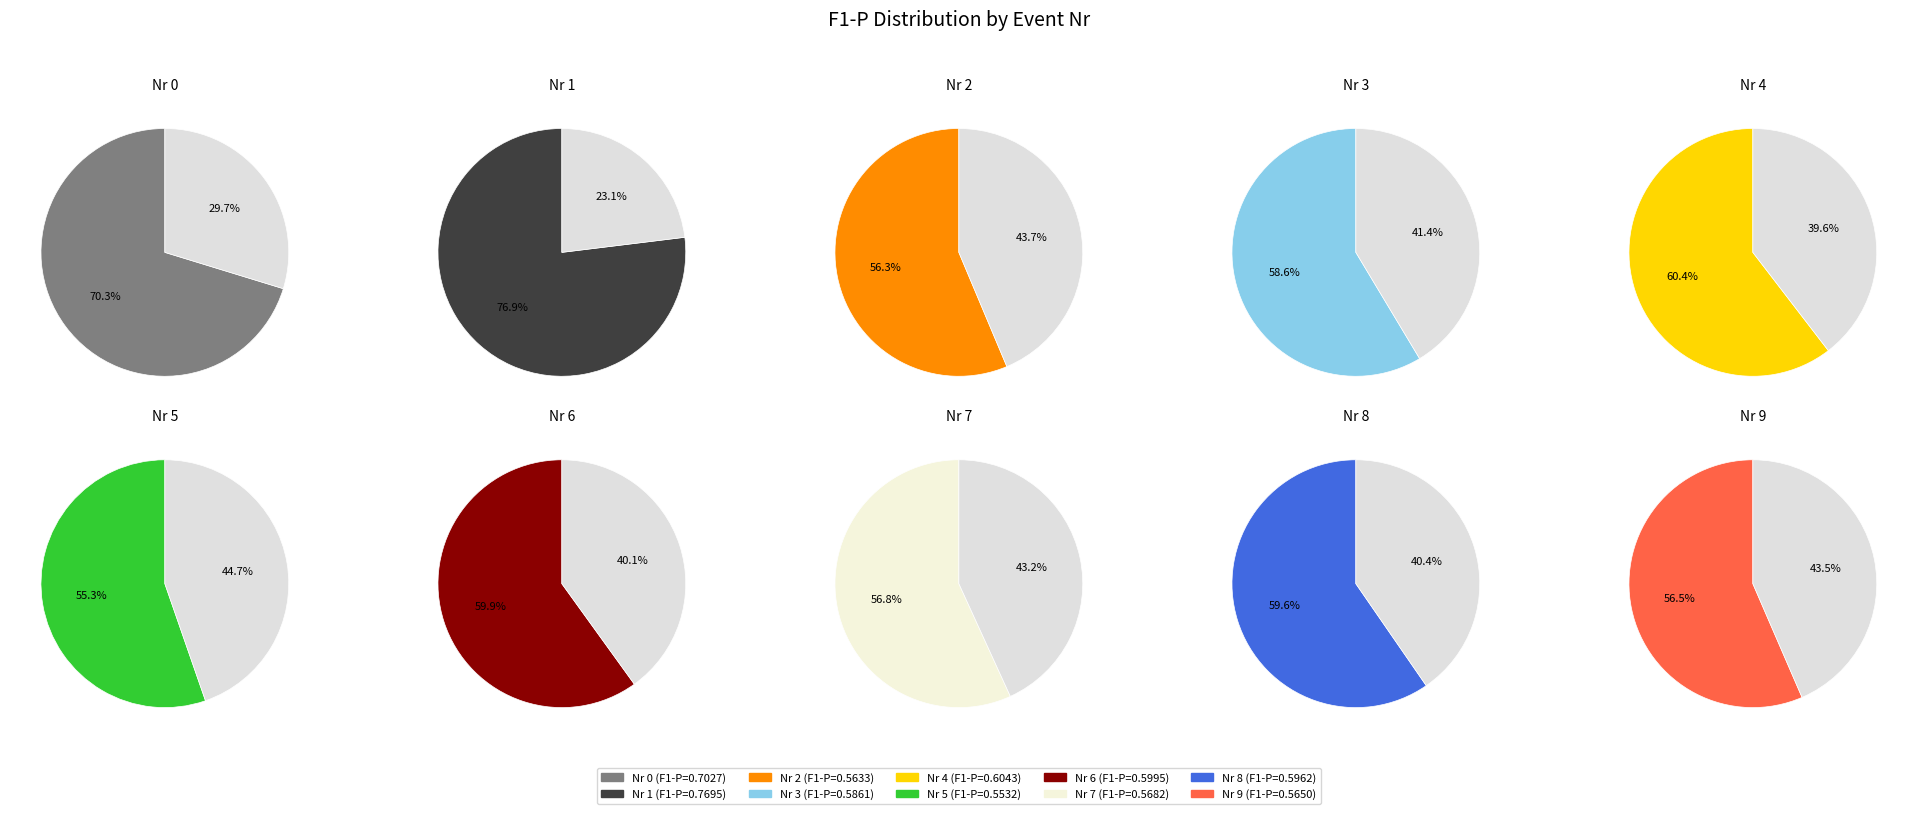

True or false: 4 accounts for 10% of the total.

True